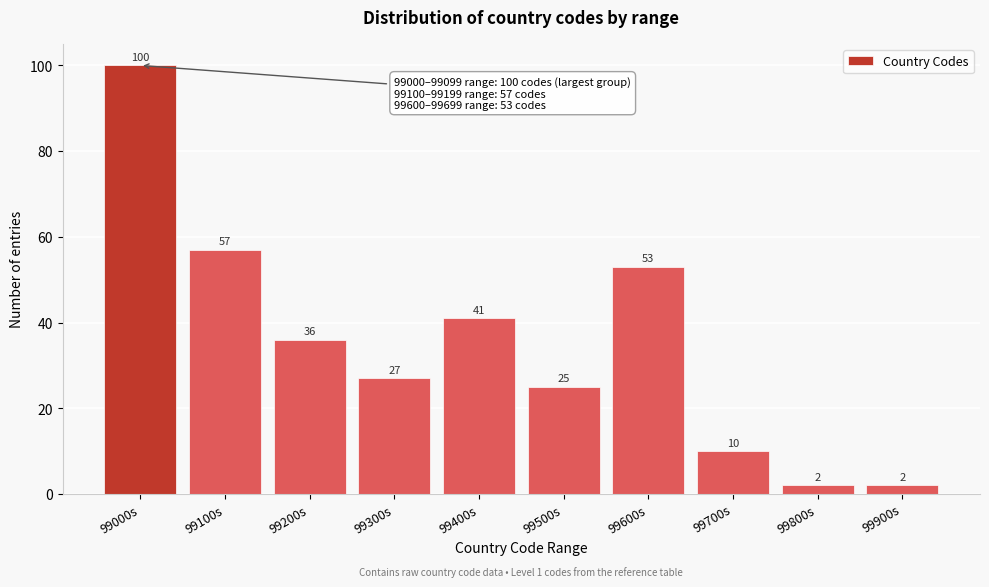

Reading left to right, extract all data points from this chart.

99000s=100	99100s=57	99200s=36	99300s=27	99400s=41	99500s=25	99600s=53	99700s=10	99800s=2	99900s=2